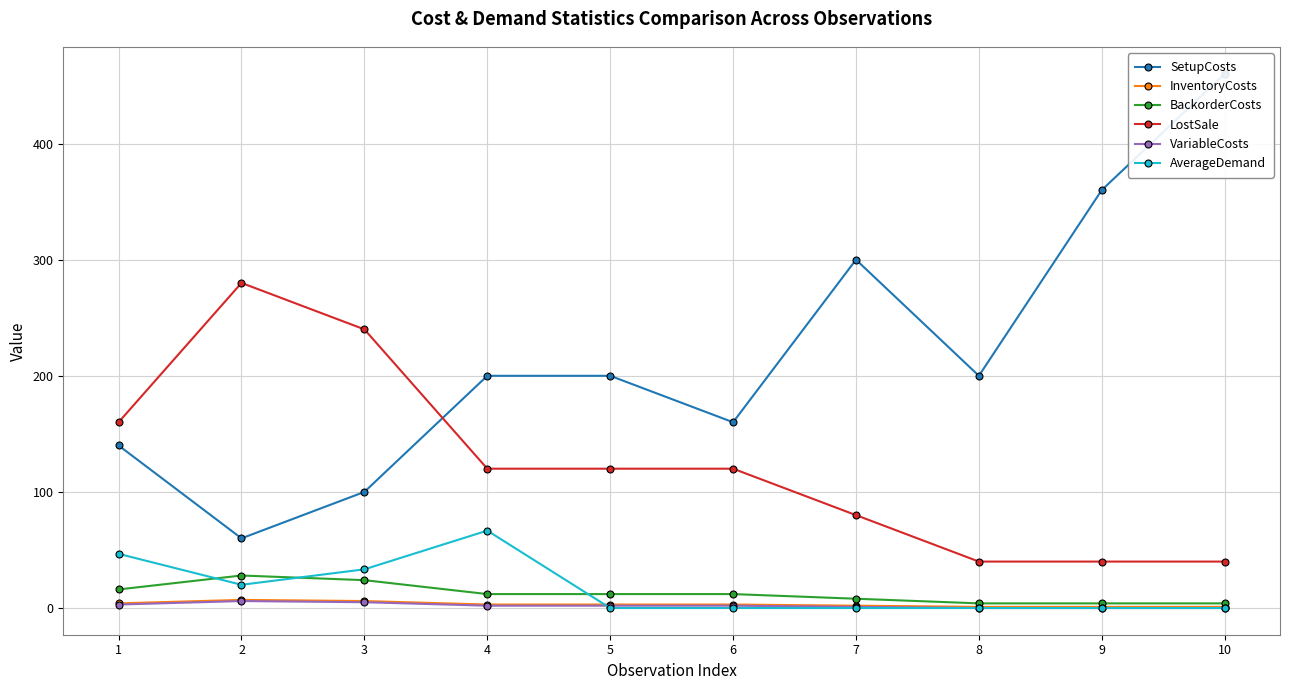

Reading left to right, what are all the values shown in this chart?

SetupCosts: 140.0	60.0	100.0	200.0	200.0	160.0	300.0	200.0	360.0	460.0
InventoryCosts: 4.0	7.0	6.0	3.0	3.0	3.0	2.0	1.0	1.0	1.0
BackorderCosts: 16.0	28.0	24.0	12.0	12.0	12.0	8.0	4.0	4.0	4.0
LostSale: 160.0	280.0	240.0	120.0	120.0	120.0	80.0	40.0	40.0	40.0
VariableCosts: 3.0	6.0	5.0	2.0	2.0	2.0	1.0	0.0	0.0	0.0
AverageDemand: 46.7	20.0	33.3	66.7	0.0	0.0	0.0	0.0	0.0	0.0